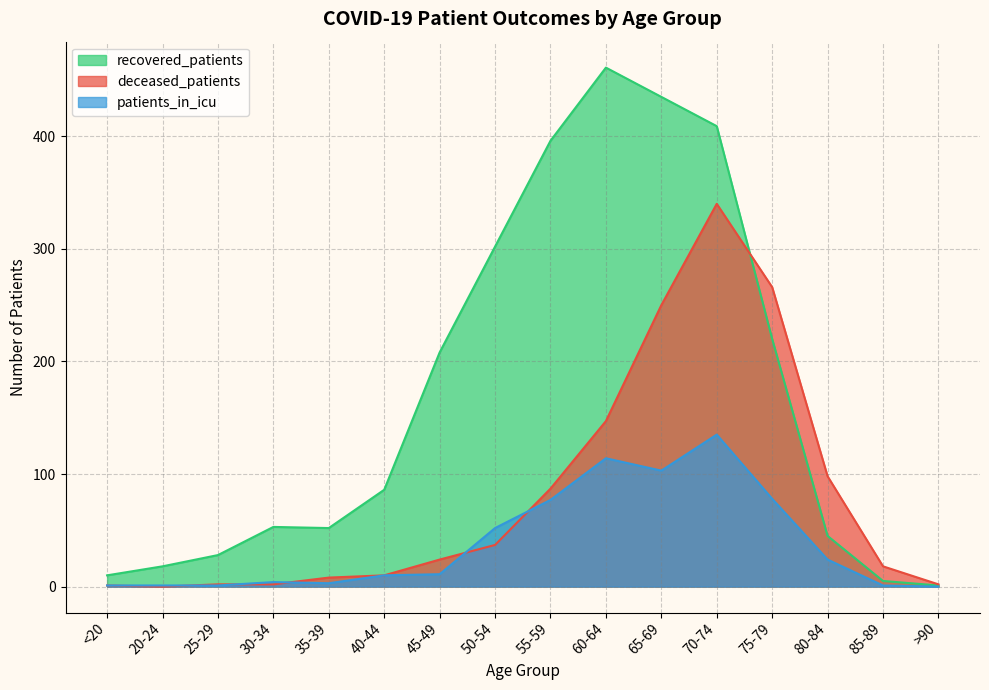

What is the lowest value of the recovered_patients series?

1